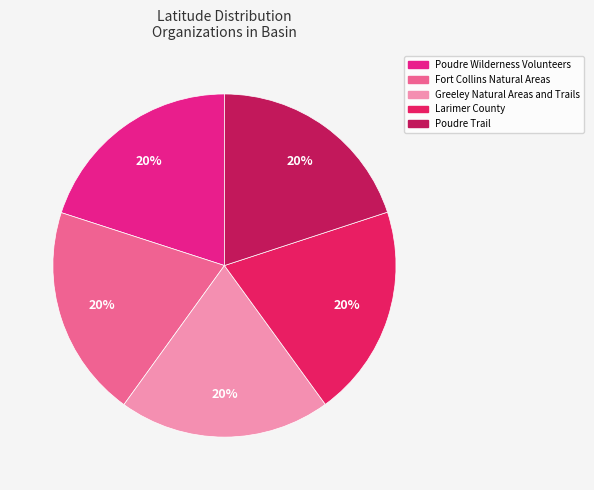

To the nearest percent, what is the average slice percentage?

20%